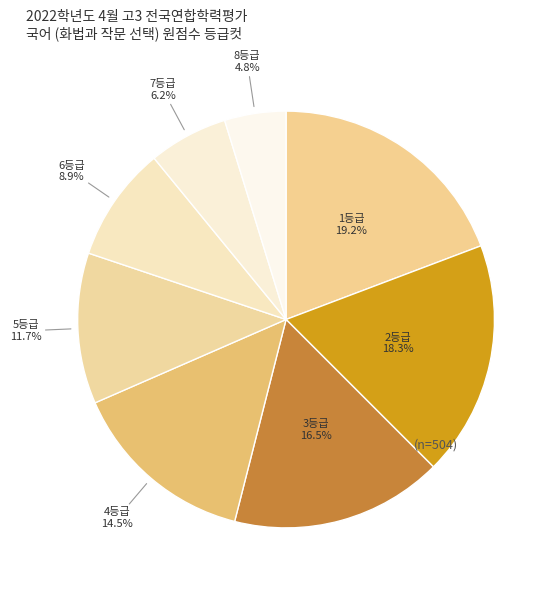

True or false: 4등급 accounts for 5% of the total.

False